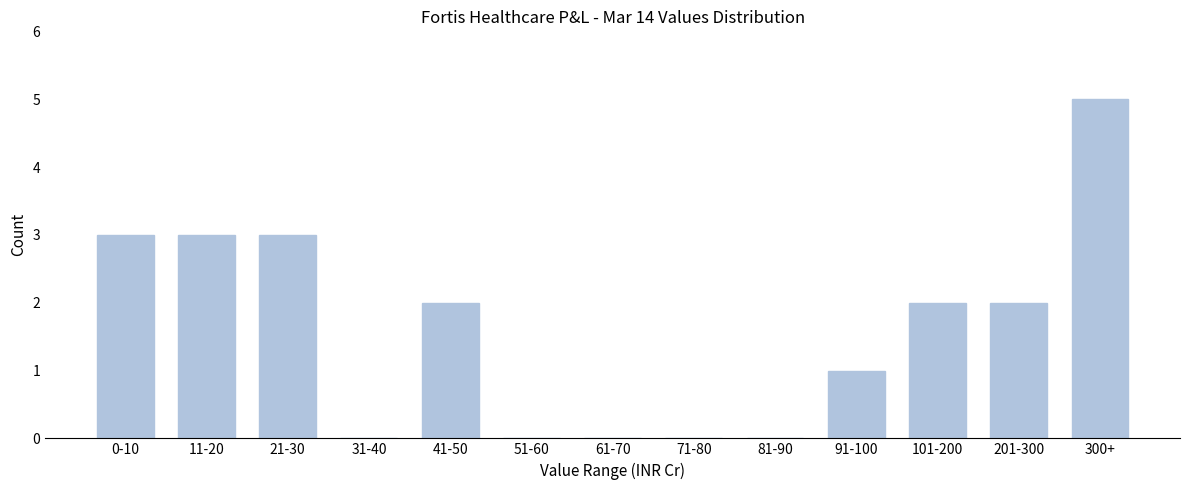

Reading left to right, transcribe all the data shown in this chart.

0-10=3	11-20=3	21-30=3	31-40=0	41-50=2	51-60=0	61-70=0	71-80=0	81-90=0	91-100=1	101-200=2	201-300=2	300+=5